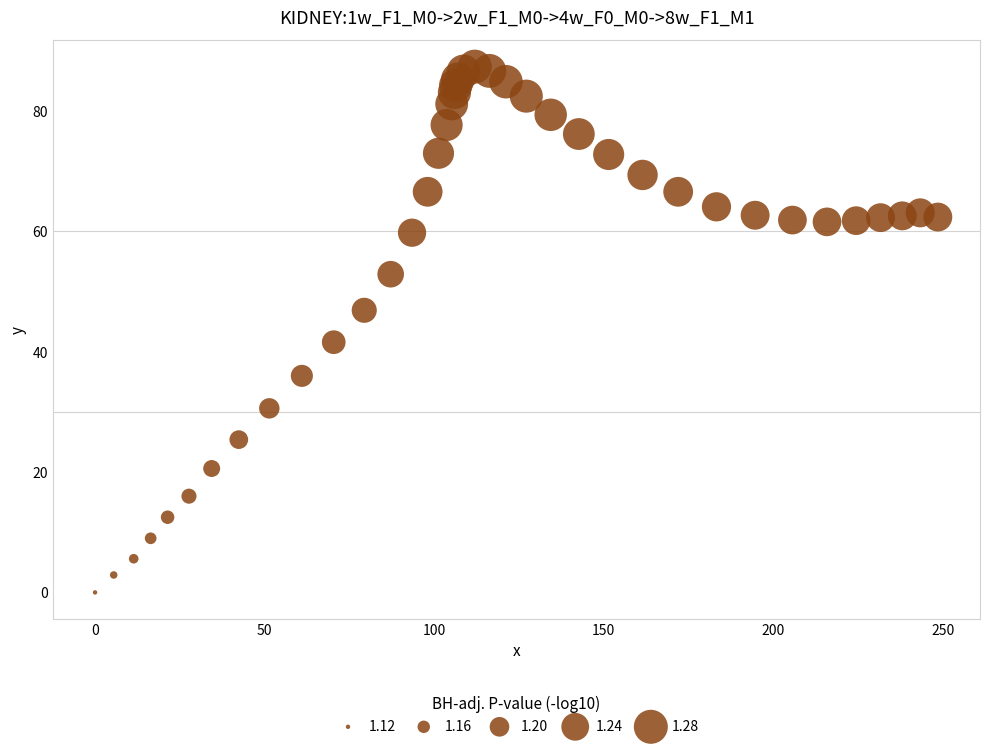

What Y value in the scatter plot is closest to 43?

41.6